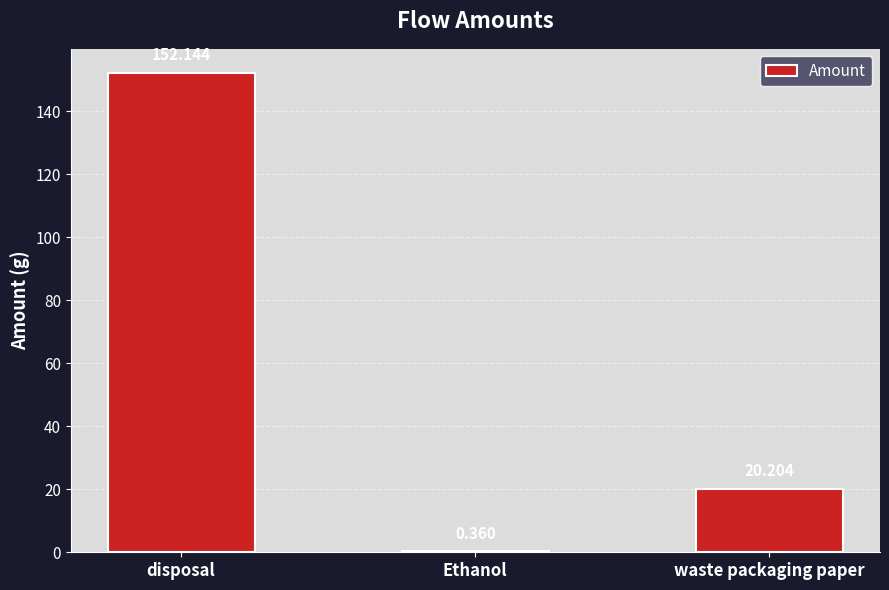

Which has a higher value, Ethanol or waste packaging paper?

waste packaging paper